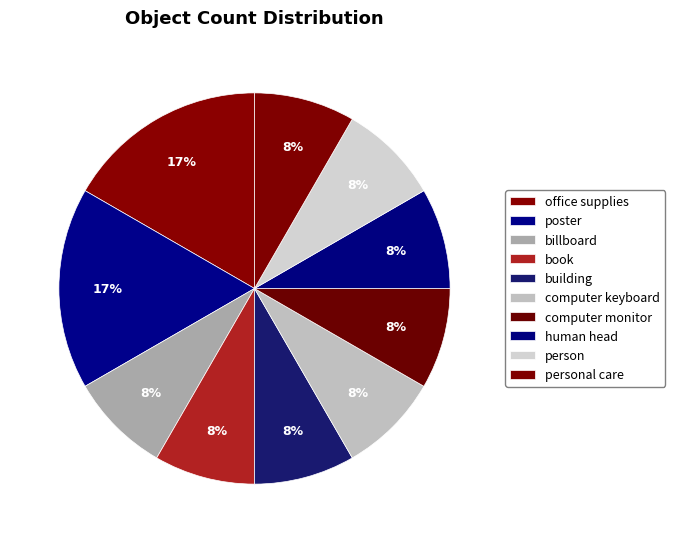

True or false: poster accounts for 17% of the total.

True